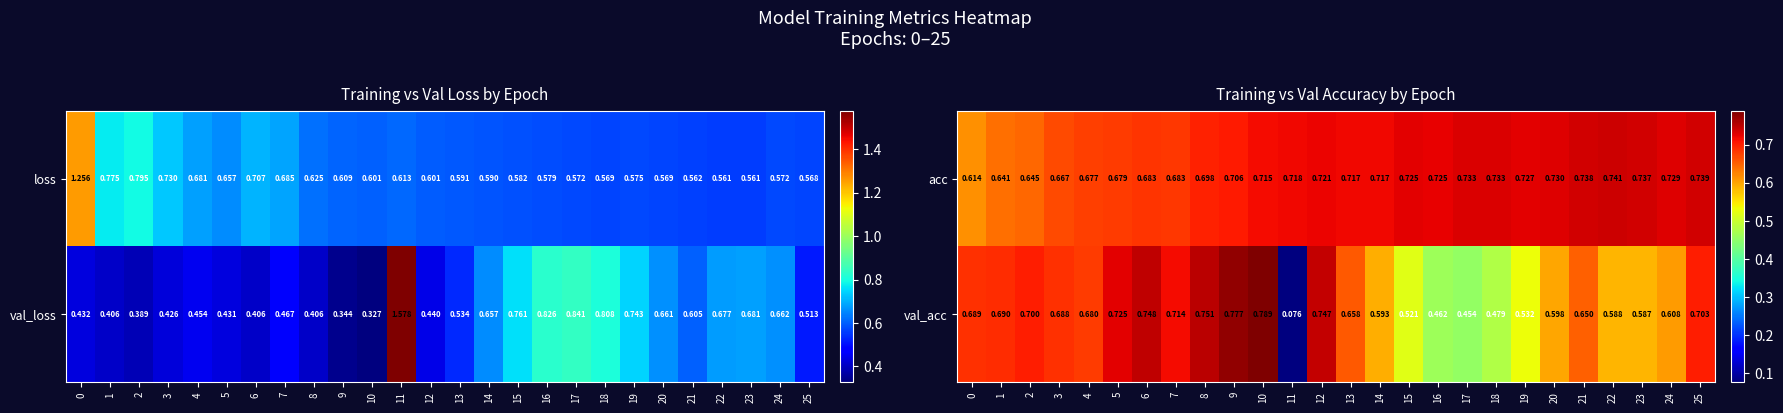

Is the value of val_acc at 25 greater than the value of acc at 11?

No